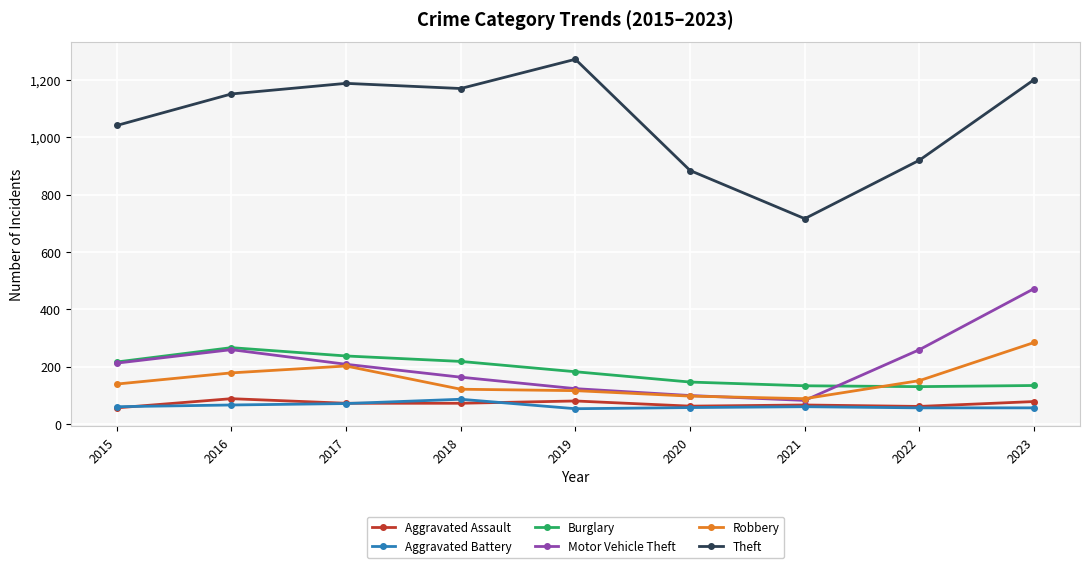

The value of Theft at 2015 is 340. True or false?

False